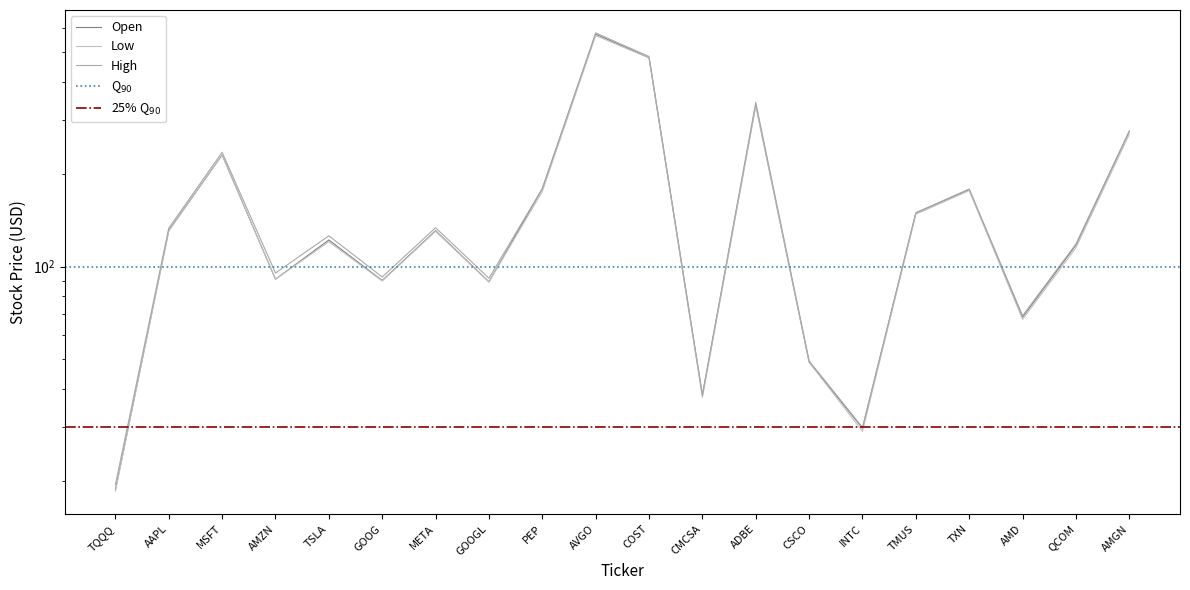

Is it true that Open equals 52.9 at TSLA?

False